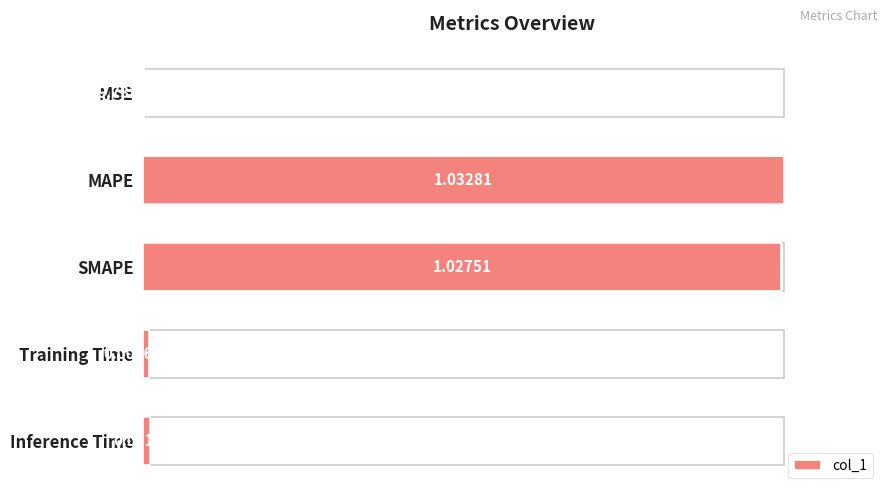

What is the change in value from MAPE to Training Time?

-1.0